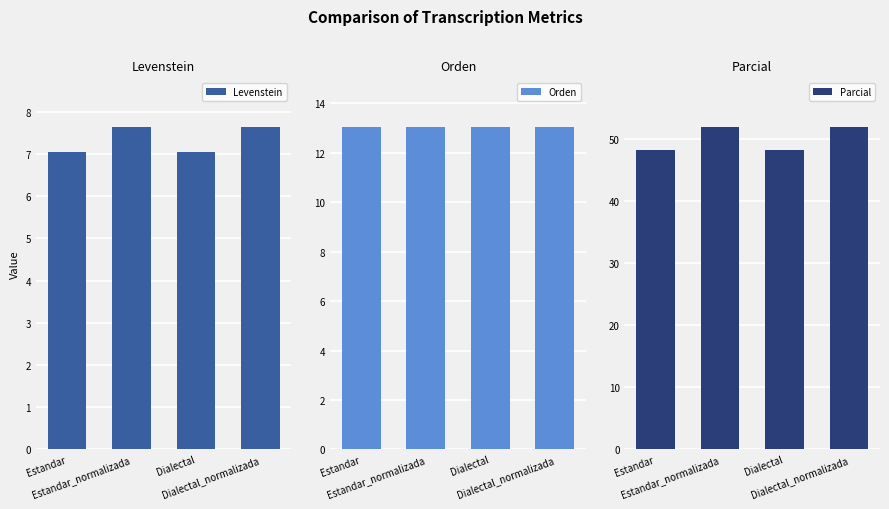

What are all the series names shown in the legend?

Levenstein, Orden, Parcial